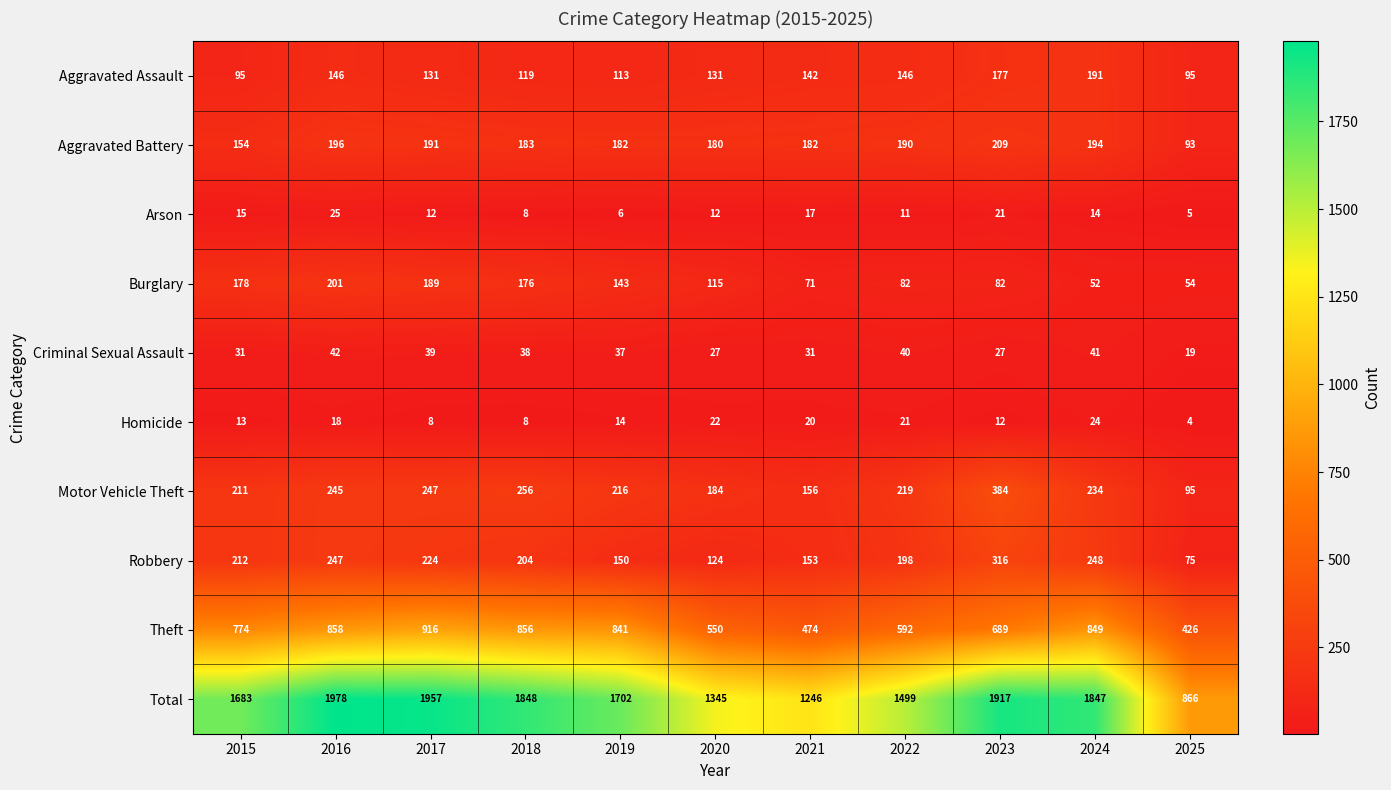

The value of Robbery at 2020 is 178. True or false?

False